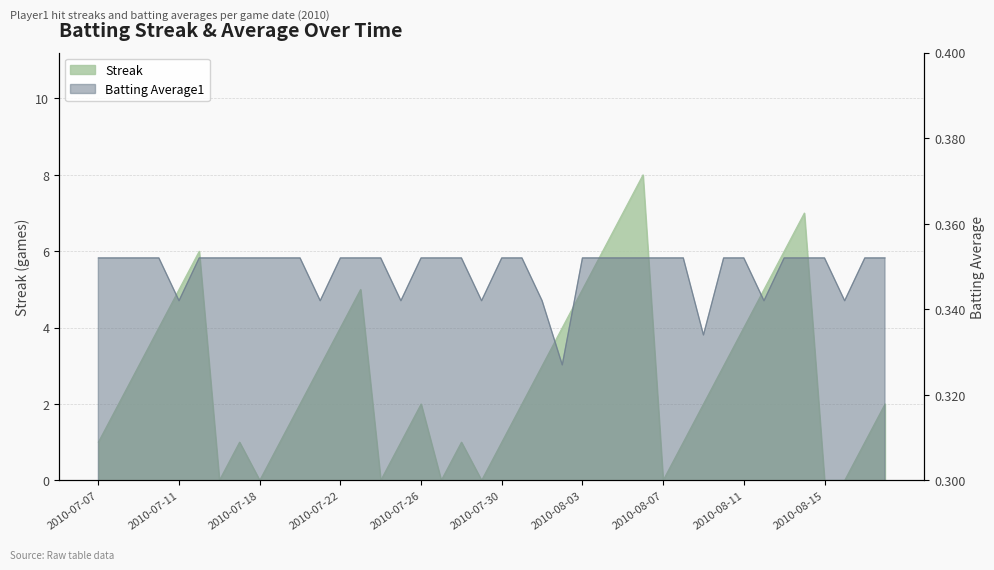

How many values in Streak are above zero?

32